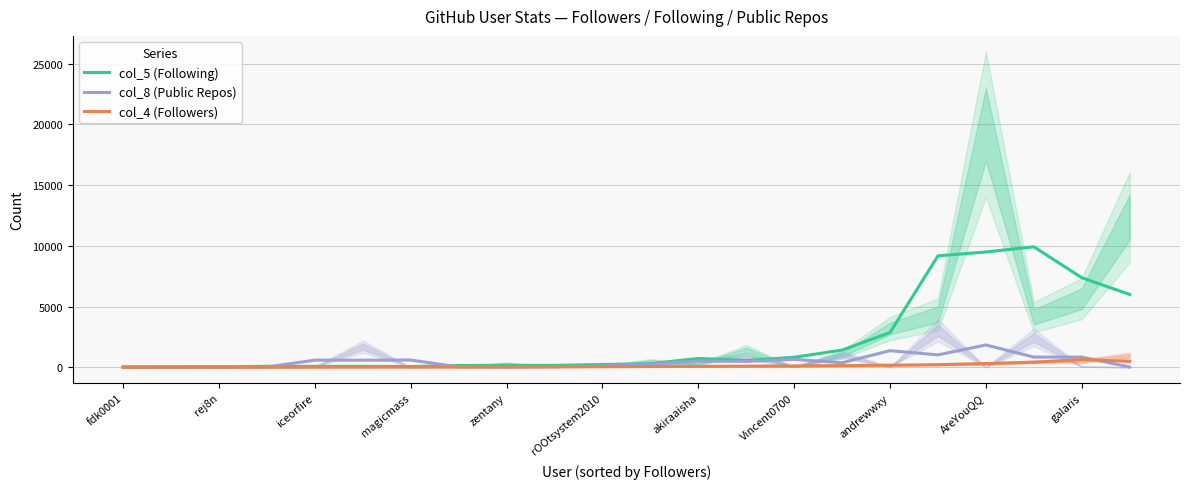

How many interior local peaks does the col_8 (Public Repos) series have?

8